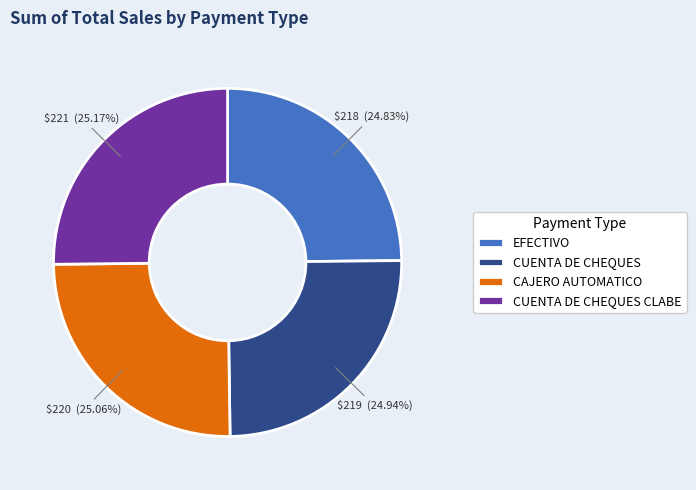

What is the ratio of the value at CAJERO AUTOMATICO to the value at EFECTIVO?

1.0